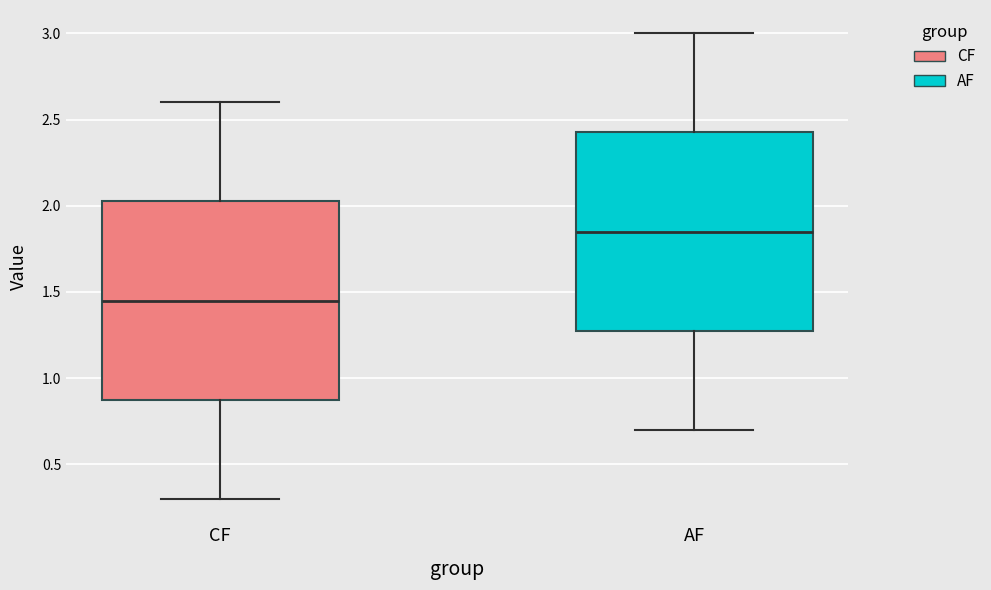

Reading left to right, transcribe this box plot: for each box, give where its median line is, the range the box spans, and where its two whiskers end, as read against the y-axis. The values are not printed on the chart, so give them approximately, as read against the axis.

CF: median 1.45, box 0.90 to 2.05, whiskers 0.30 to 2.60
AF: median 1.85, box 1.30 to 2.45, whiskers 0.70 to 3.00